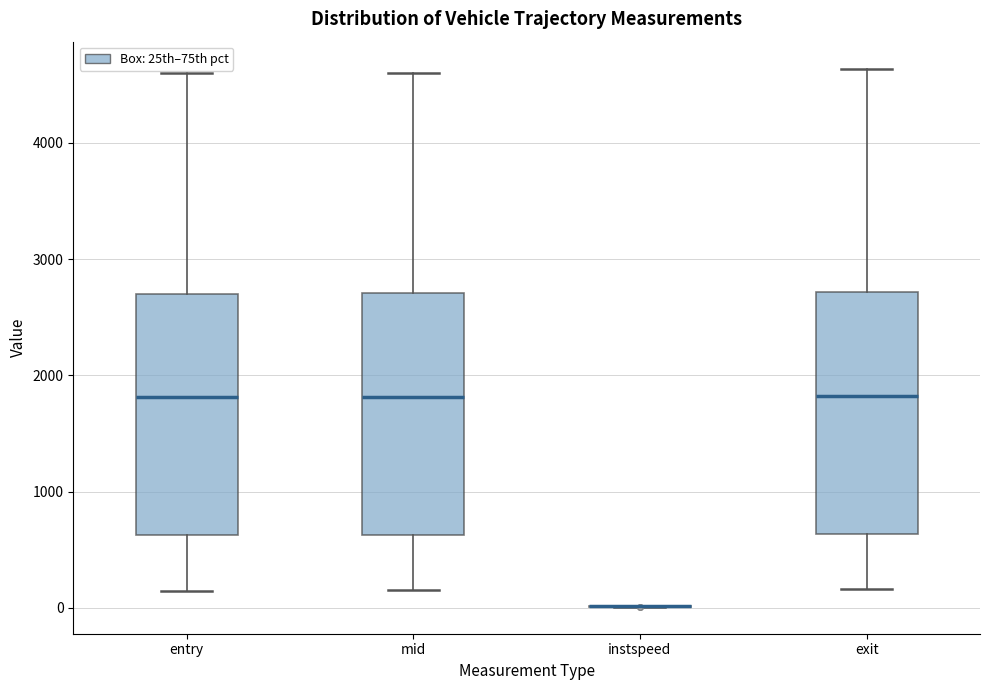

Reading left to right, read every box against the y-axis: the position of its median line, the range the box covers, and the ends of its whiskers. The values are not printed on the chart, so give them approximately, as read against the axis.

entry: median 1800, box 600 to 2700, whiskers 100 to 4600
mid: median 1800, box 600 to 2700, whiskers 200 to 4600
instspeed: box collapsed to a line at 0, whiskers 0 to 0
exit: median 1800, box 600 to 2700, whiskers 200 to 4600